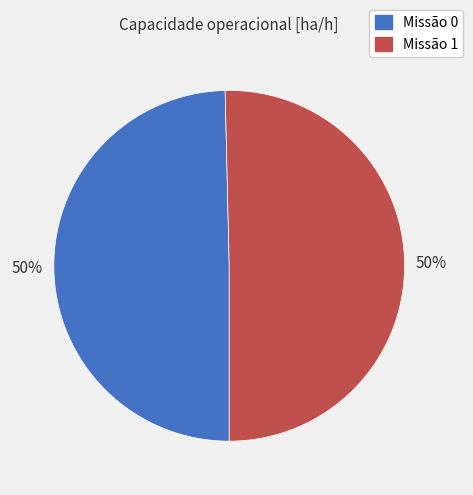

To the nearest percent, what is the average slice percentage?

50%